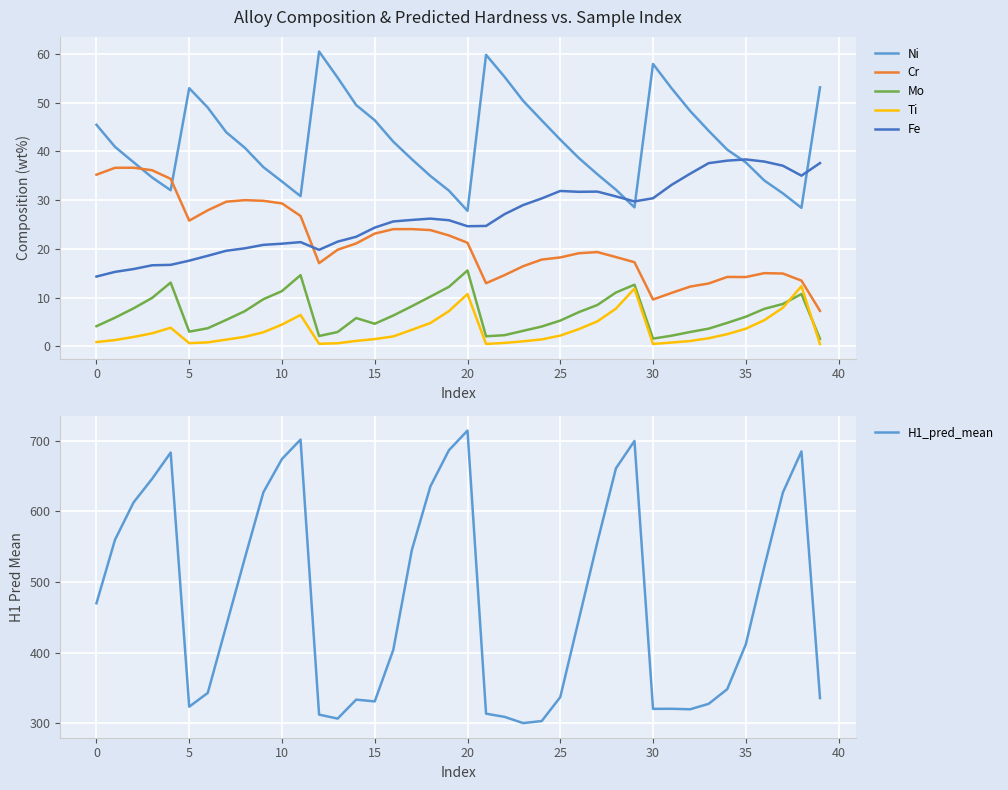

Between 23 and 39, which series saw the biggest shift?

H1_pred_mean